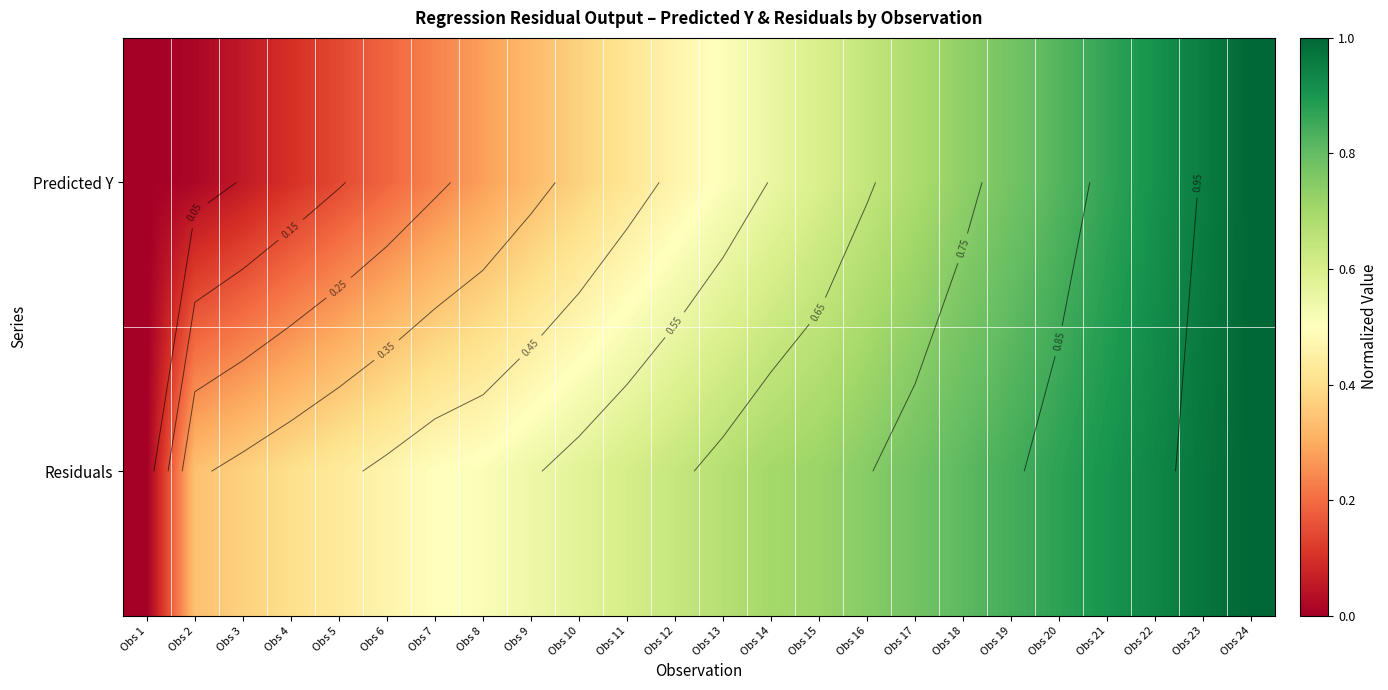

List the series in order of their overall mean, highest first.

Residuals, Predicted Y